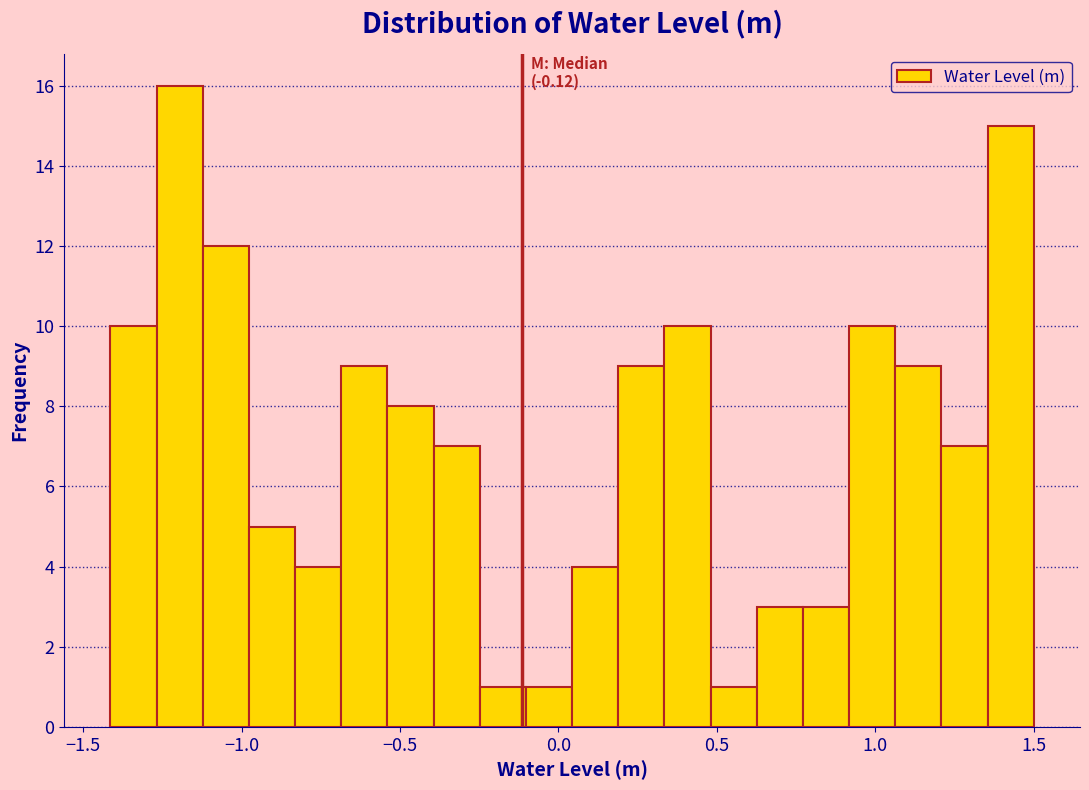

Around what value on the x-axis is the tallest bar? Give the approximate position of its centre, as read against the axis.

-1.20